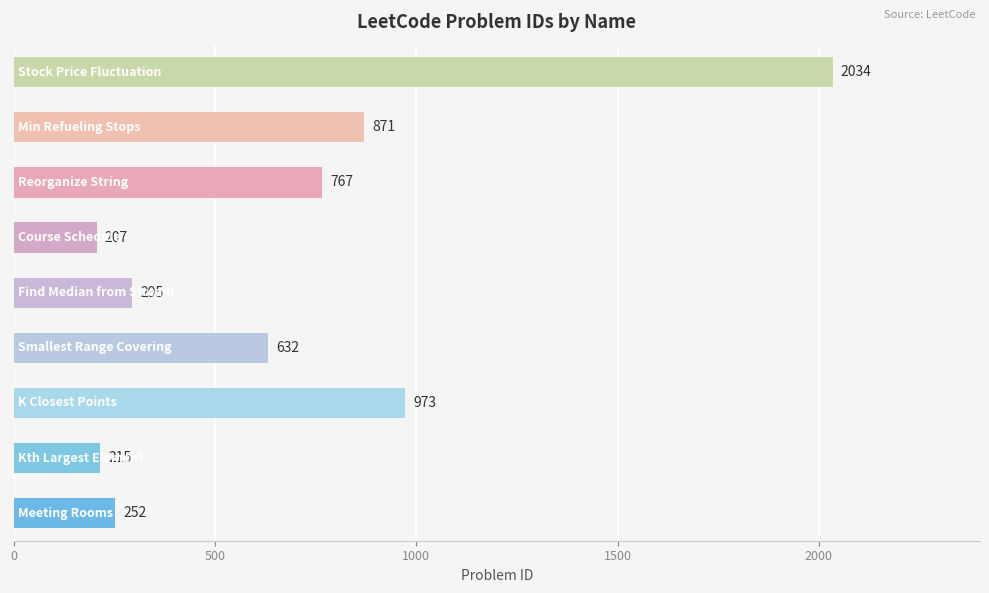

What is the average value?

694